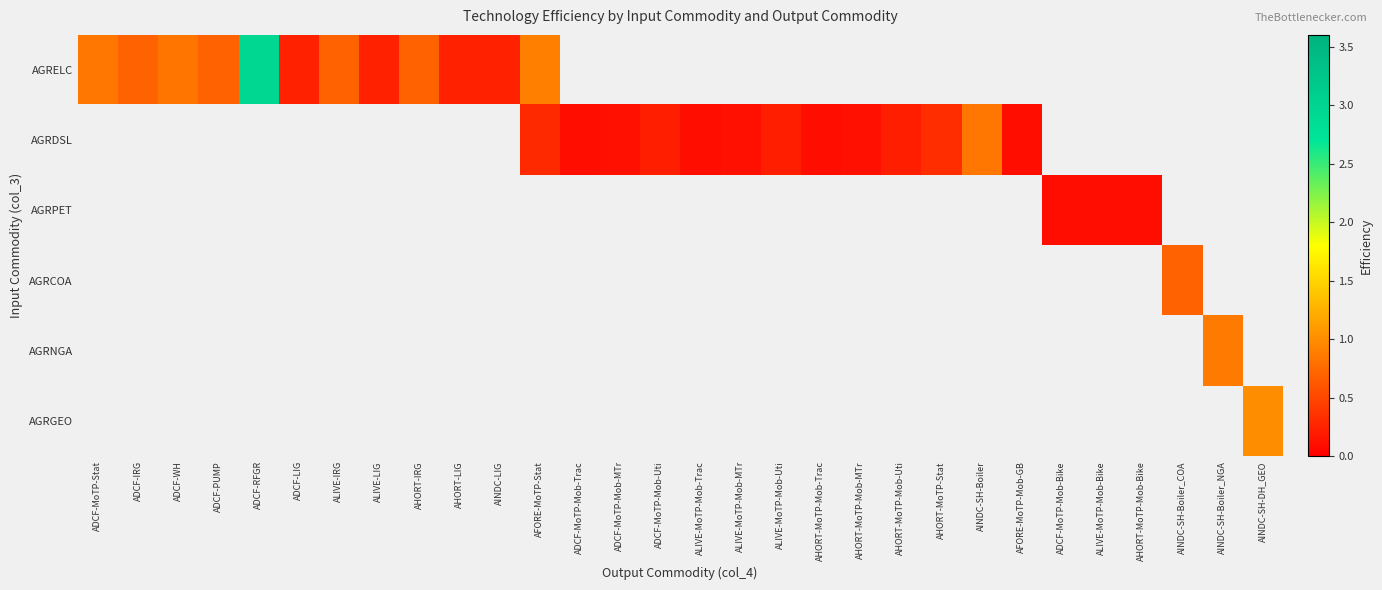

Which series has the largest range (max minus min)?

AGRELC